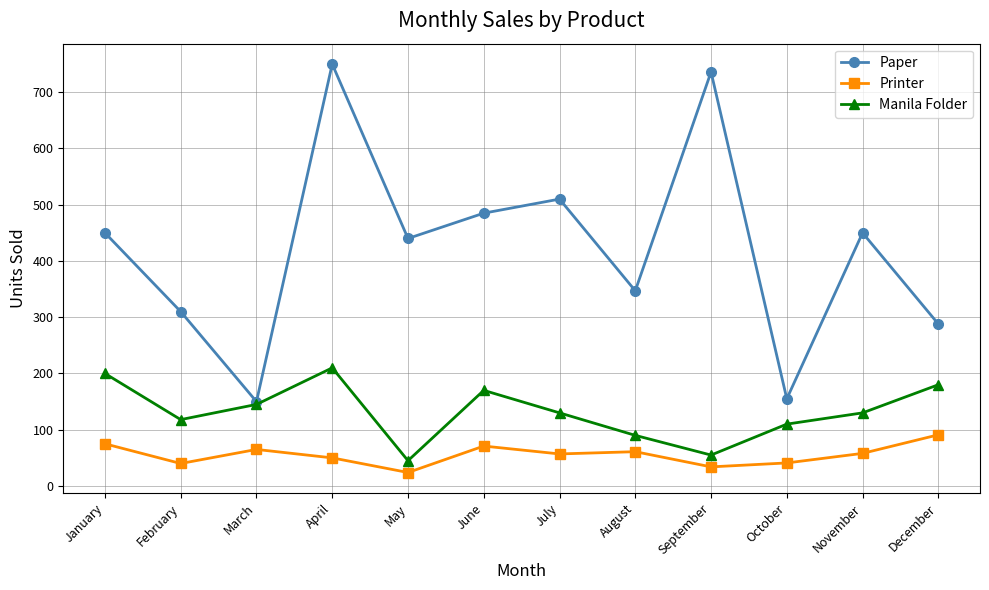

True or false: Printer and Paper cross at least once.

False